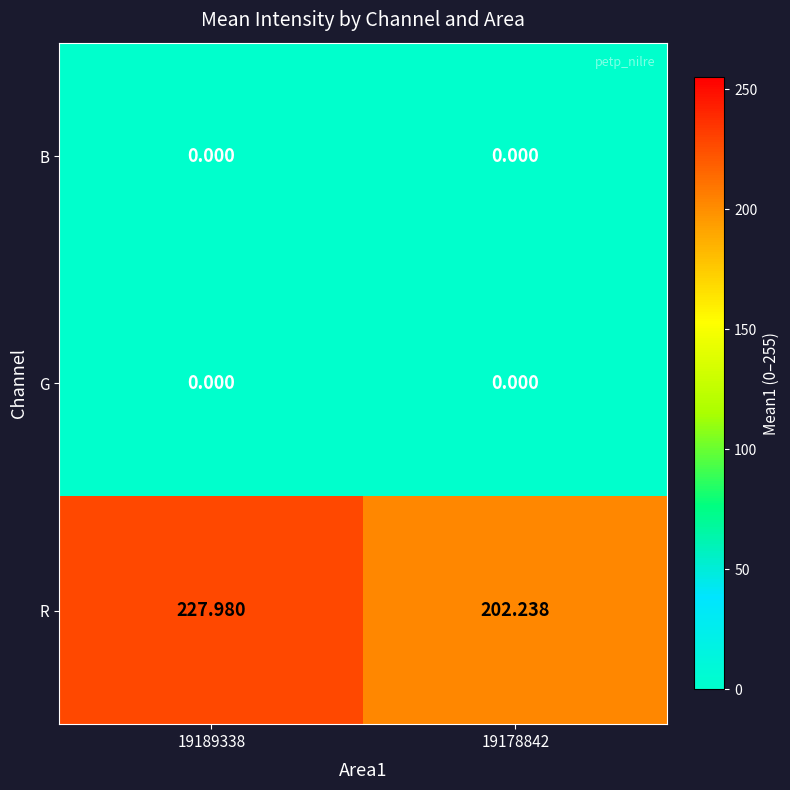

Is the value of B at 19178842 greater than the value of R at 19189338?

No